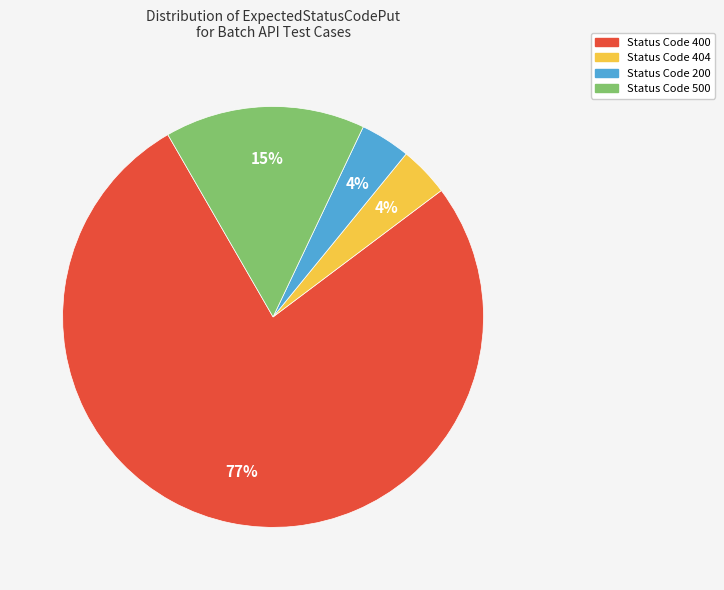

To the nearest percent, what is the average slice percentage?

25%